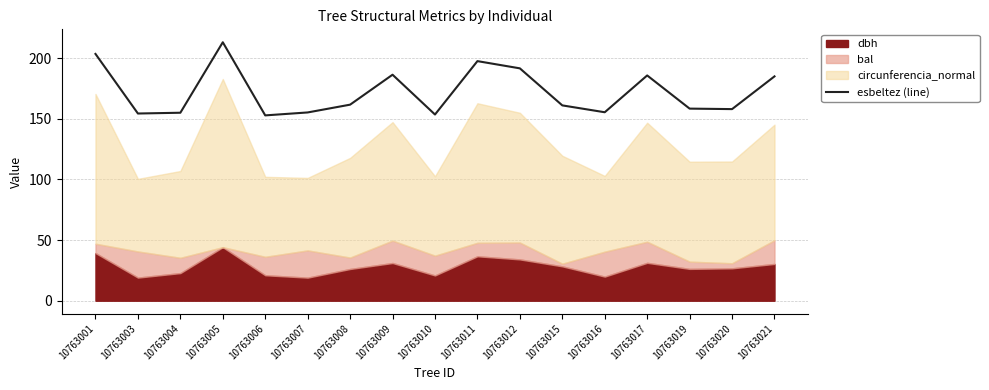

What is the difference between the maximum and minimum values?

60.3